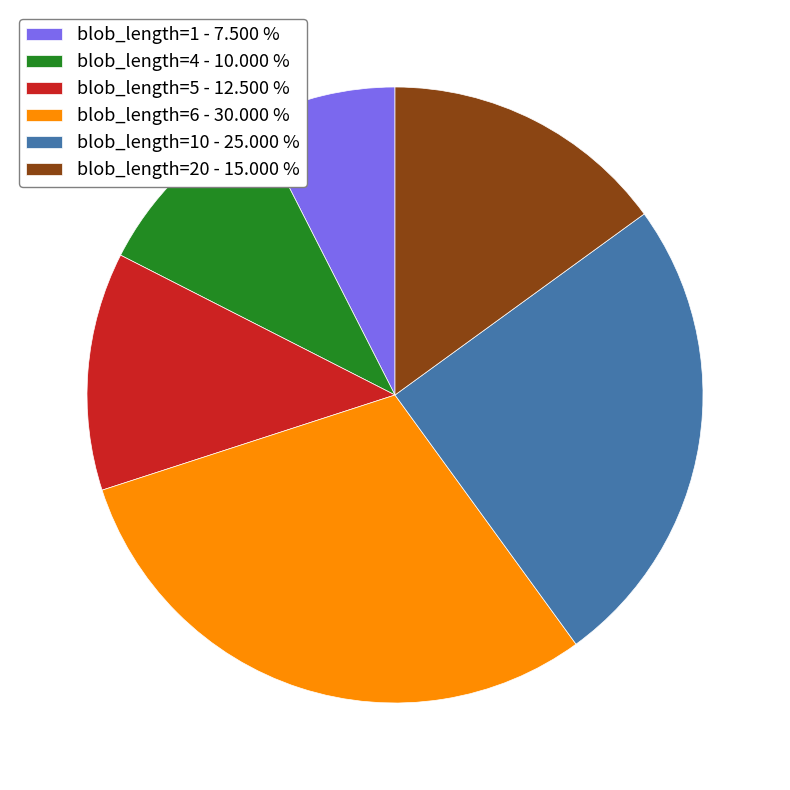

Rank the categories by value from highest to lowest.

blob_length=6 - 30.000 %, blob_length=10 - 25.000 %, blob_length=20 - 15.000 %, blob_length=5 - 12.500 %, blob_length=4 - 10.000 %, blob_length=1 - 7.500 %